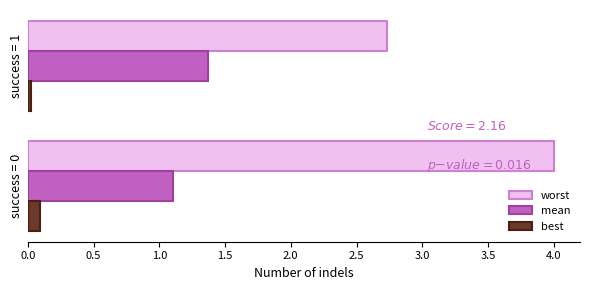

What is the difference between the maximum and minimum values in the worst series?

1.3